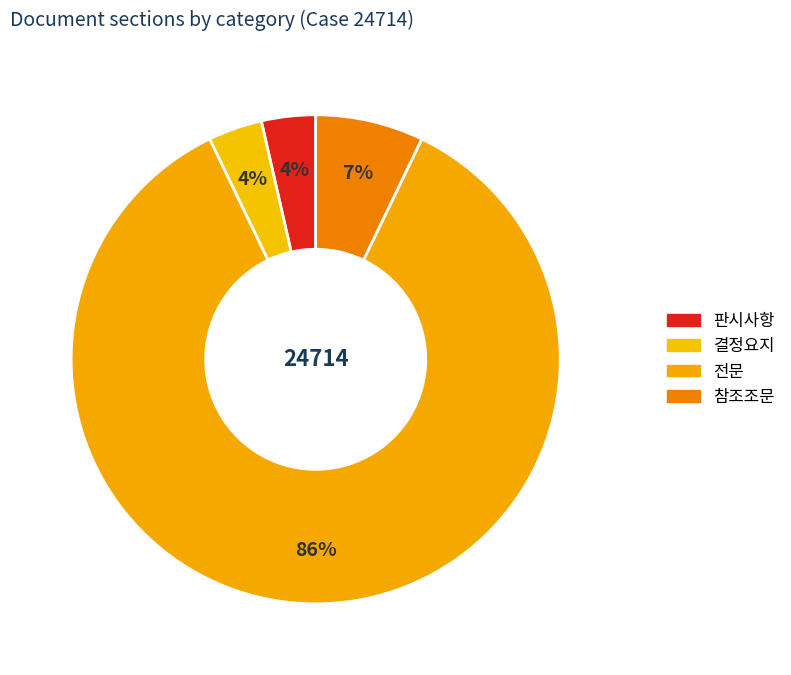

Rank the categories by value from lowest to highest.

판시사항, 결정요지, 참조조문, 전문